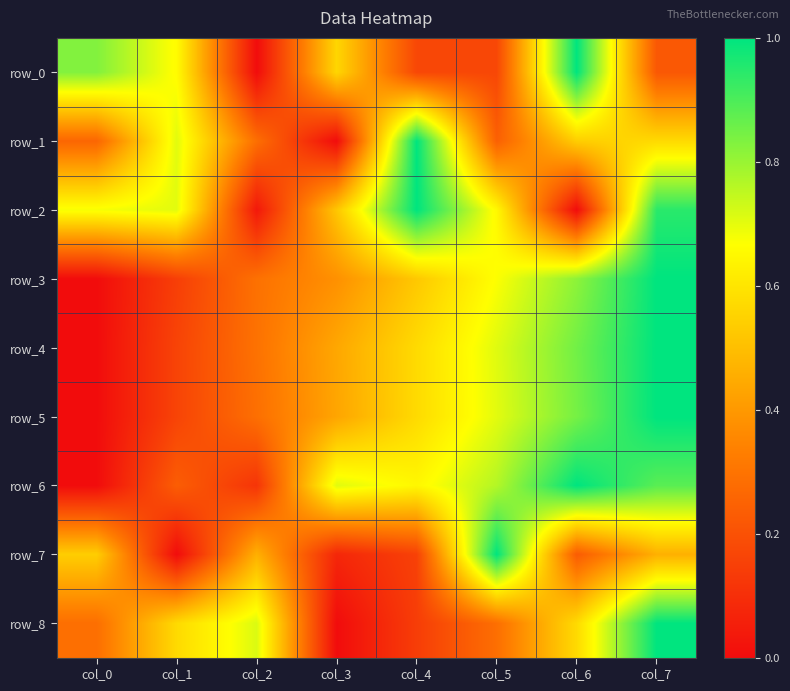

How many row_0 values are between 0 and 1?

8